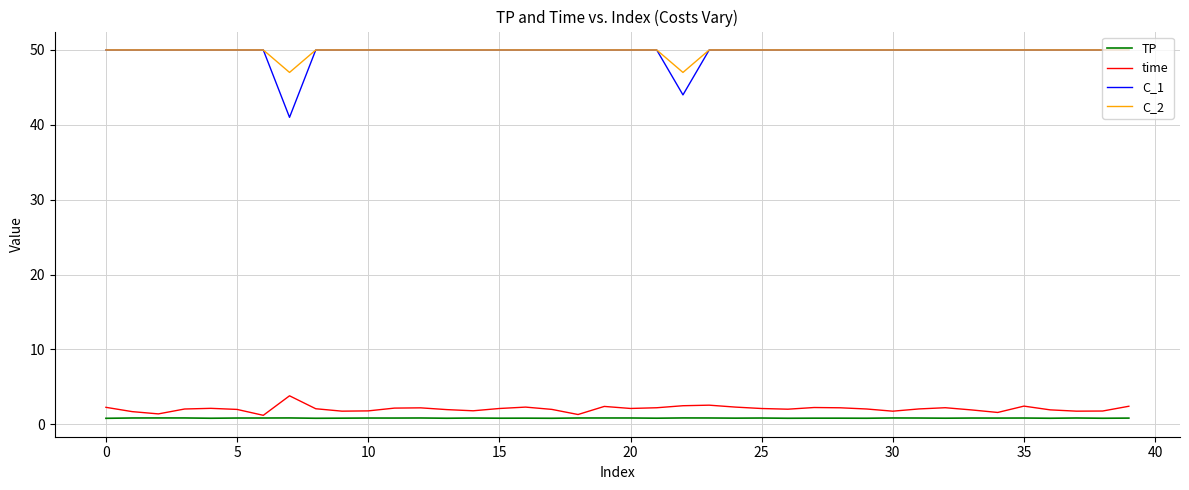

What is the highest value of the C_1 series?

50.0